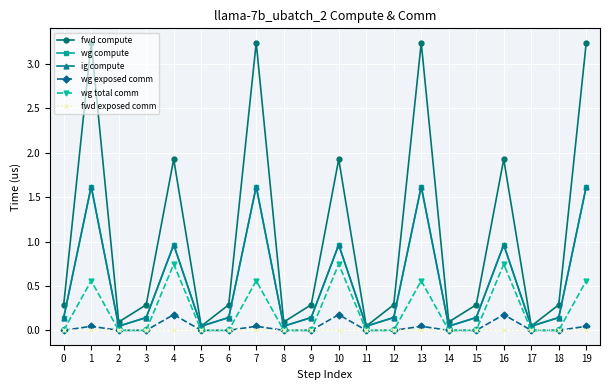

Which series has the widest spread of values?

fwd compute